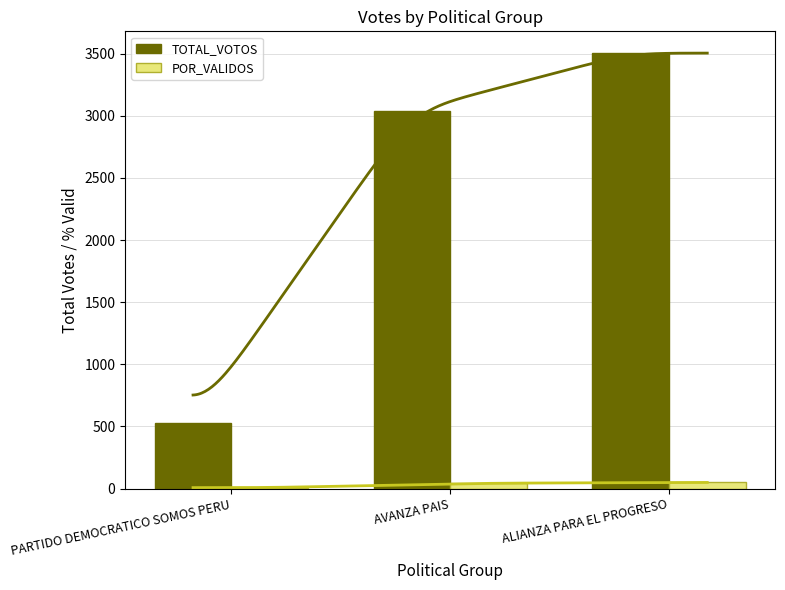

Reading left to right, what are all the values shown in this chart?

TOTAL_VOTOS: PARTIDO DEMOCRATICO SOMOS PERU=526.0	AVANZA PAIS=3041.0	ALIANZA PARA EL PROGRESO=3505.0
POR_VALIDOS: PARTIDO DEMOCRATICO SOMOS PERU=7.4	AVANZA PAIS=43.0	ALIANZA PARA EL PROGRESO=49.6